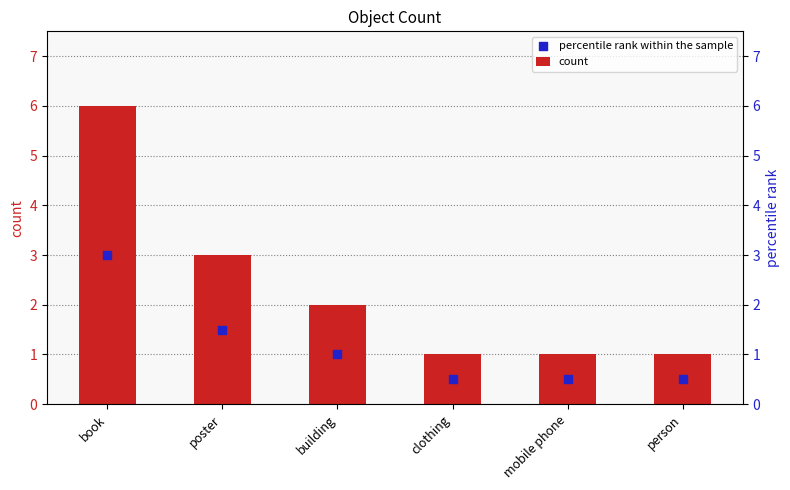

At which category is the sum across all series the highest?

book